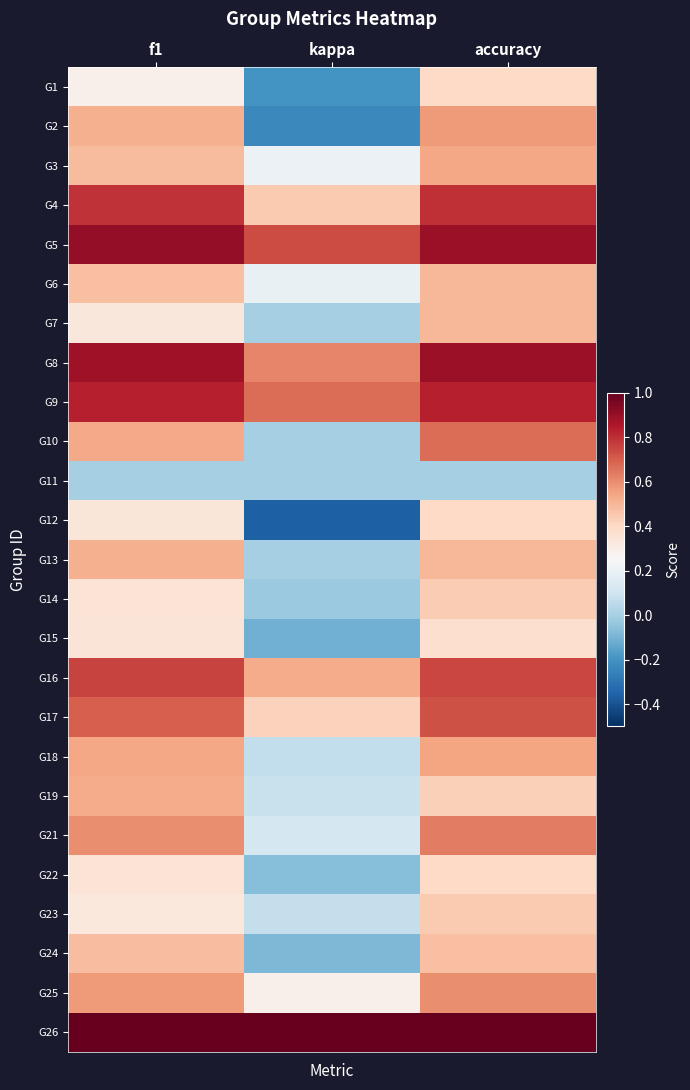

Which label corresponds to the smallest value in the chart?

kappa